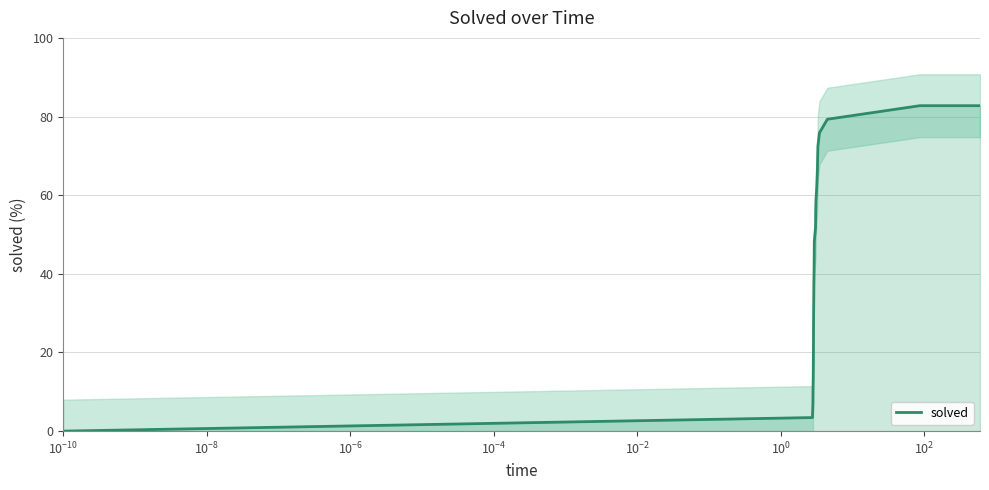

What is the highest value of the solved series?

82.8